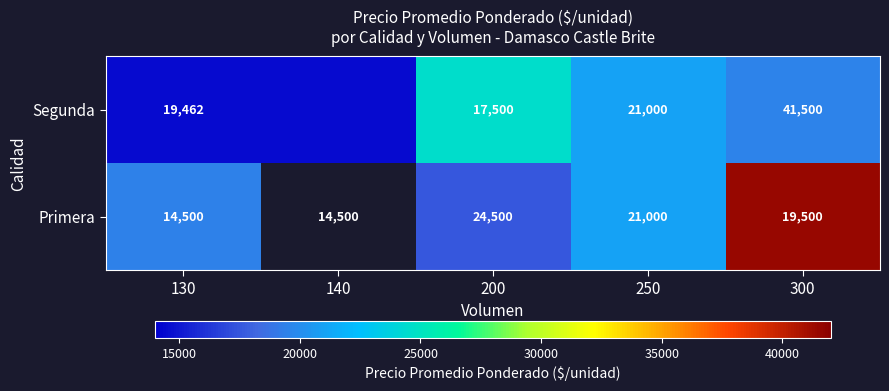

What is the difference between the Segunda values at 300 and 130?

22038